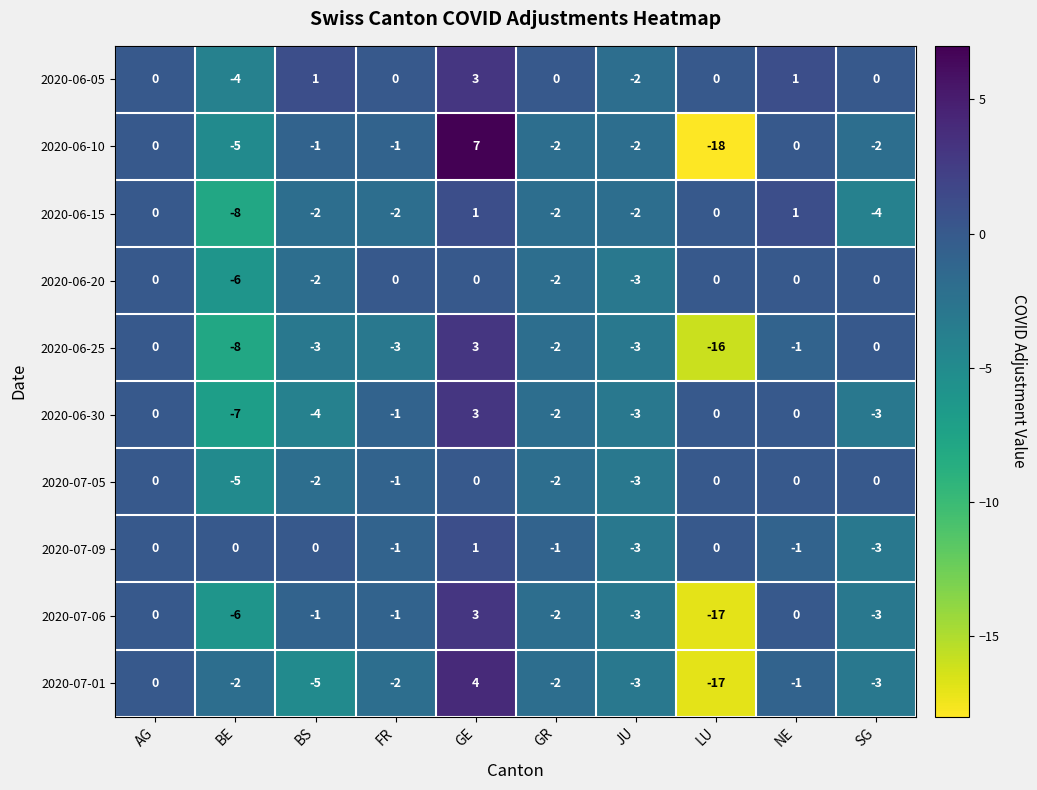

How many 2020-07-09 values are between -1 and 0?

7